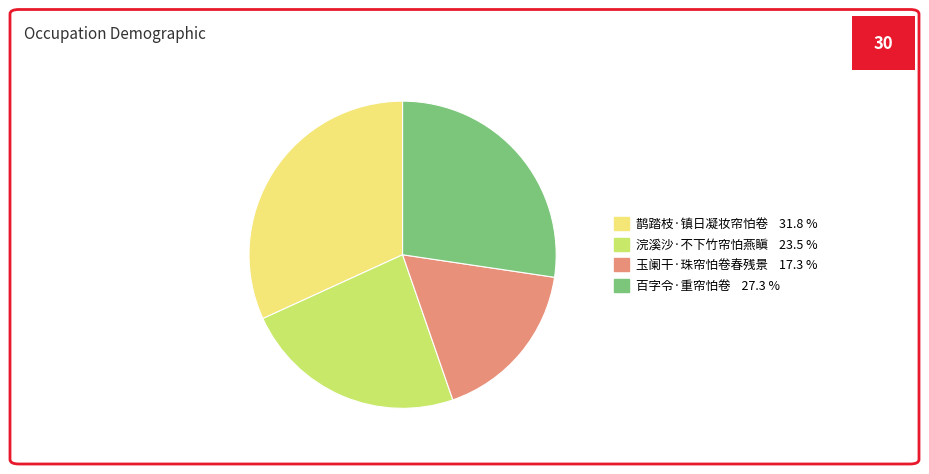

True or false: 玉阑干·珠帘怕卷春残景 accounts for 28% of the total.

False